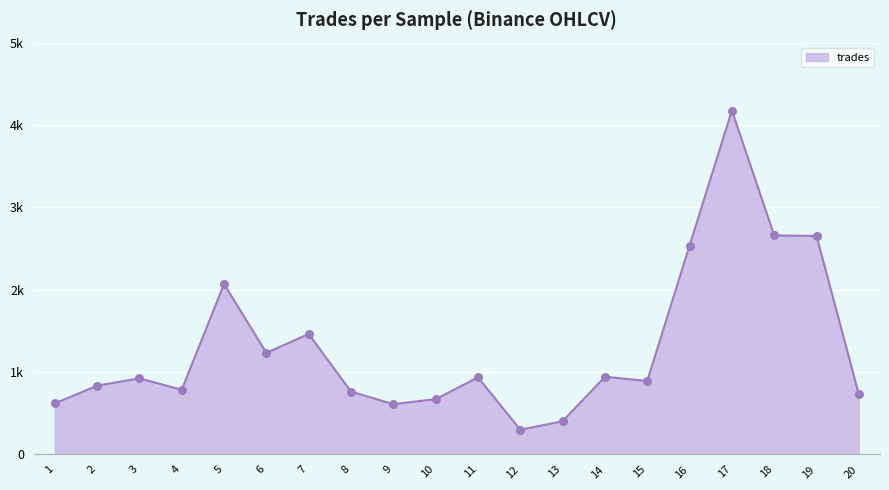

Does the chart have visible grid lines?

Yes